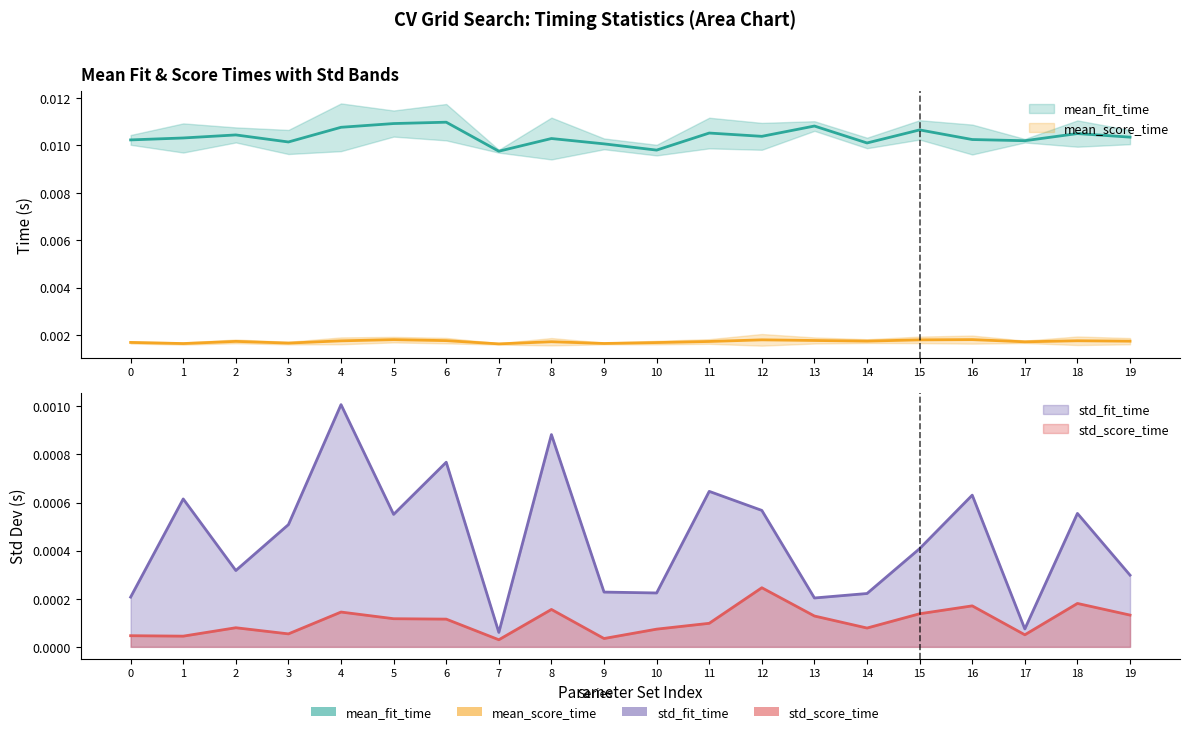

Is it true that mean_score_time equals 0.0 at 0?

True